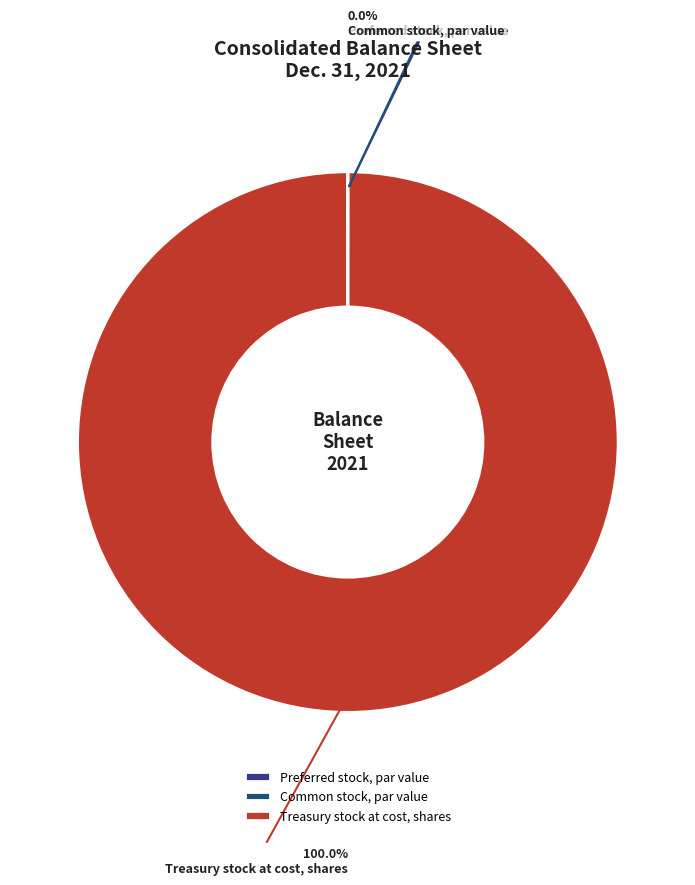

Which slice is the largest?

Treasury stock at cost, shares